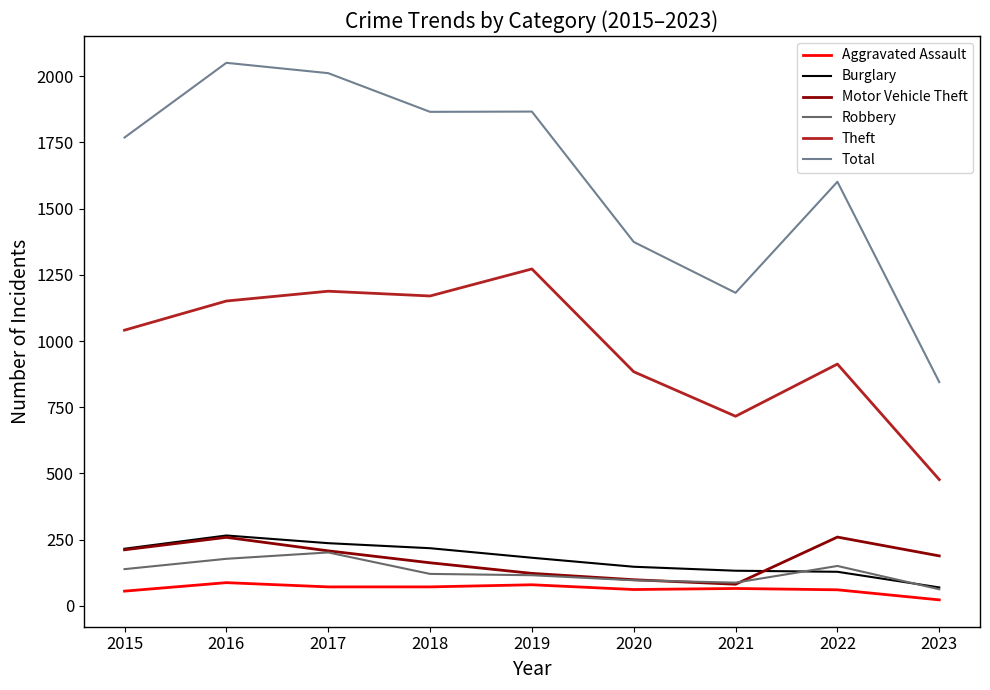

Where is the first local minimum for Theft?

2018